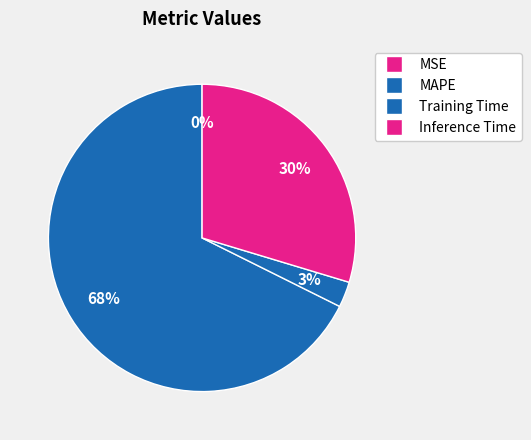

Is it true that Training Time is 3% of the pie?

True